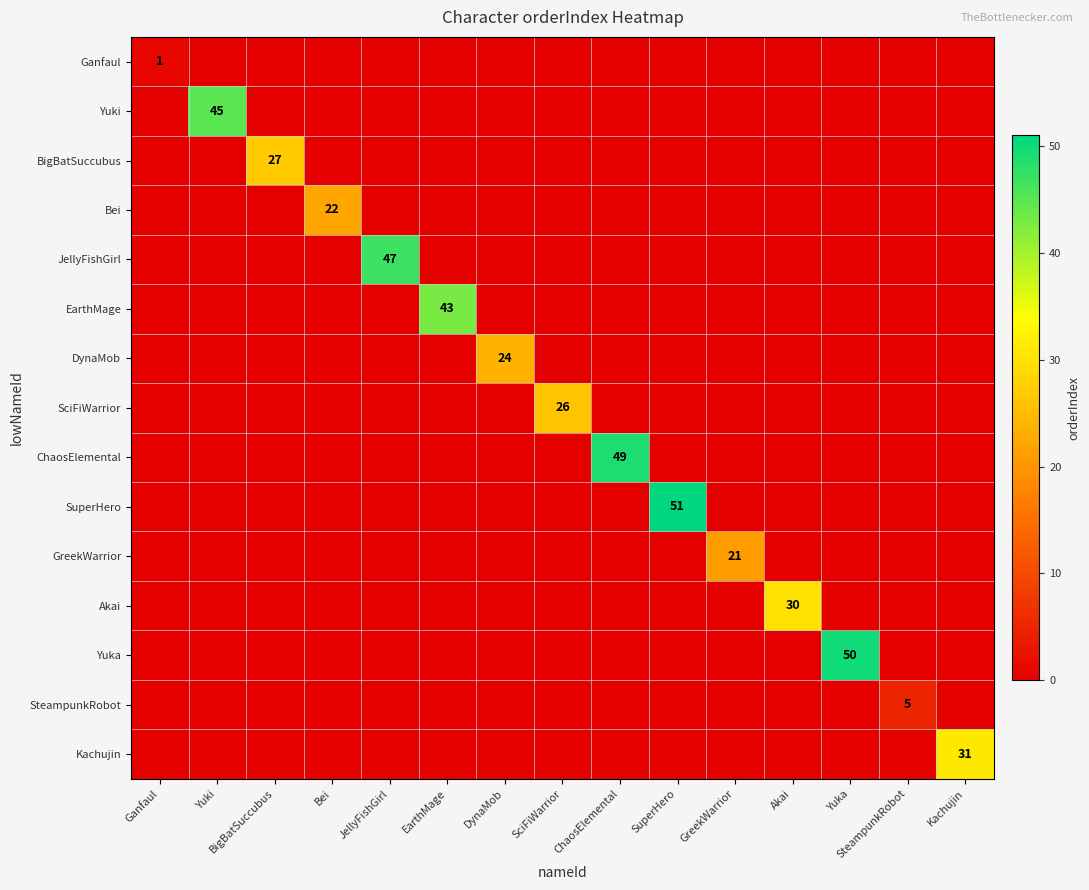

The JellyFishGirl series shows 47 at JellyFishGirl. True or false?

True